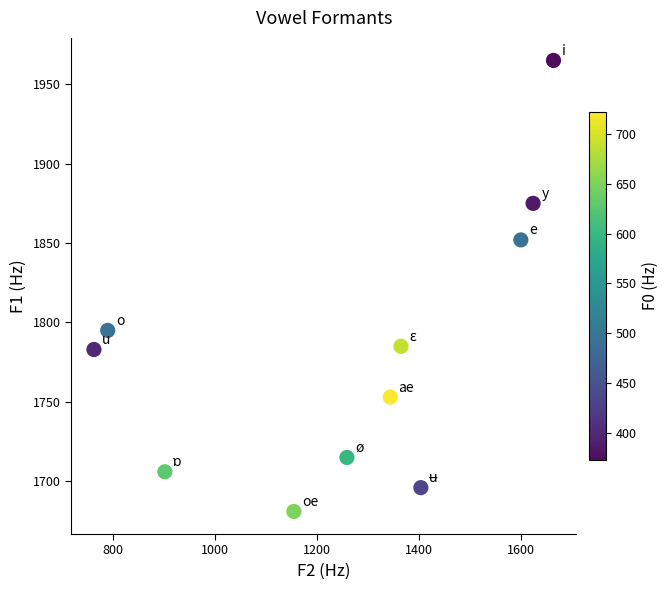

What is the range of Y values (max minus min)?

284